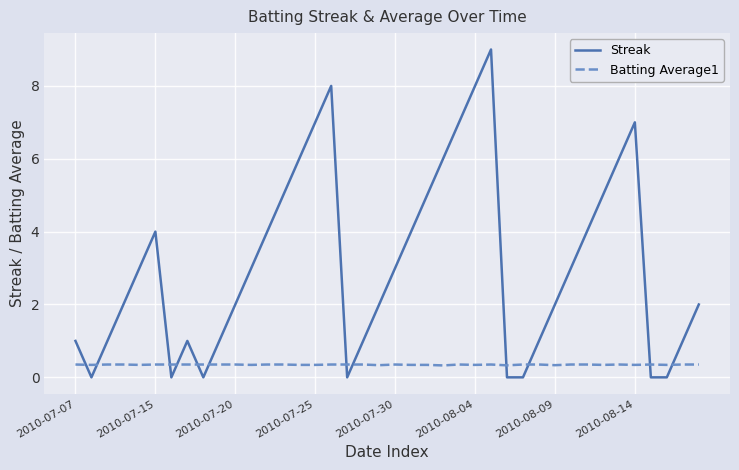

What is the sum of all Batting Average1 values?

13.9